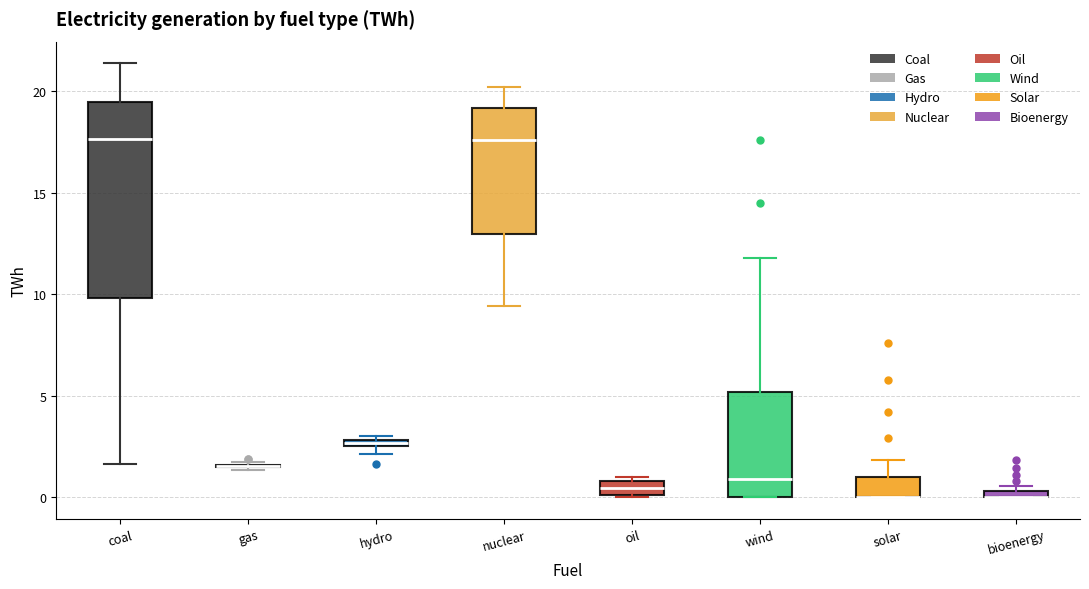

Comparing the boxes themselves (not the whiskers), which one is the tallest?

coal